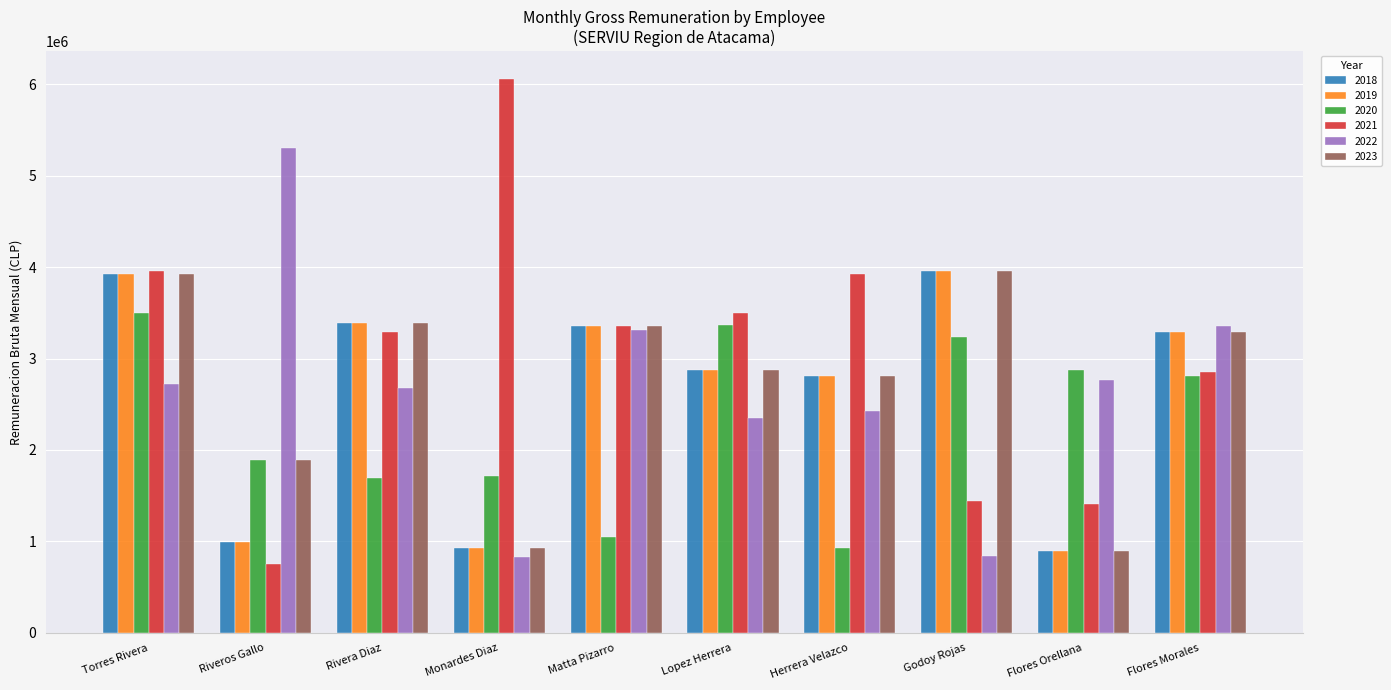

Which series has the largest total across all categories?

2021